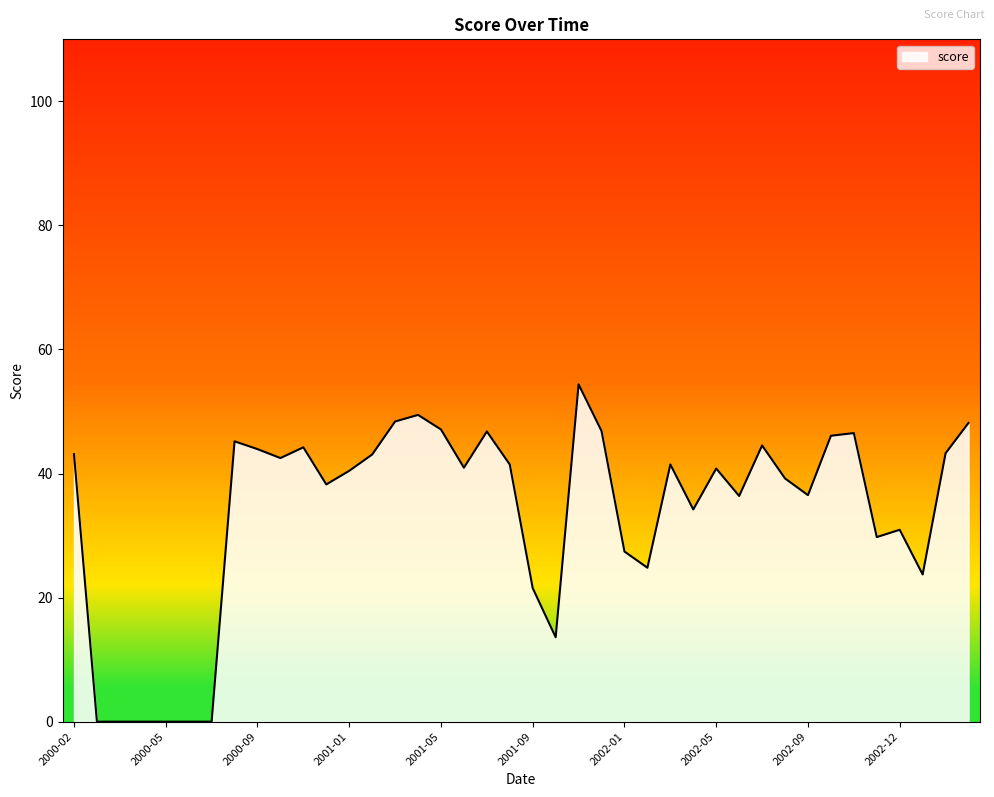

What is the greatest value displayed?

54.4